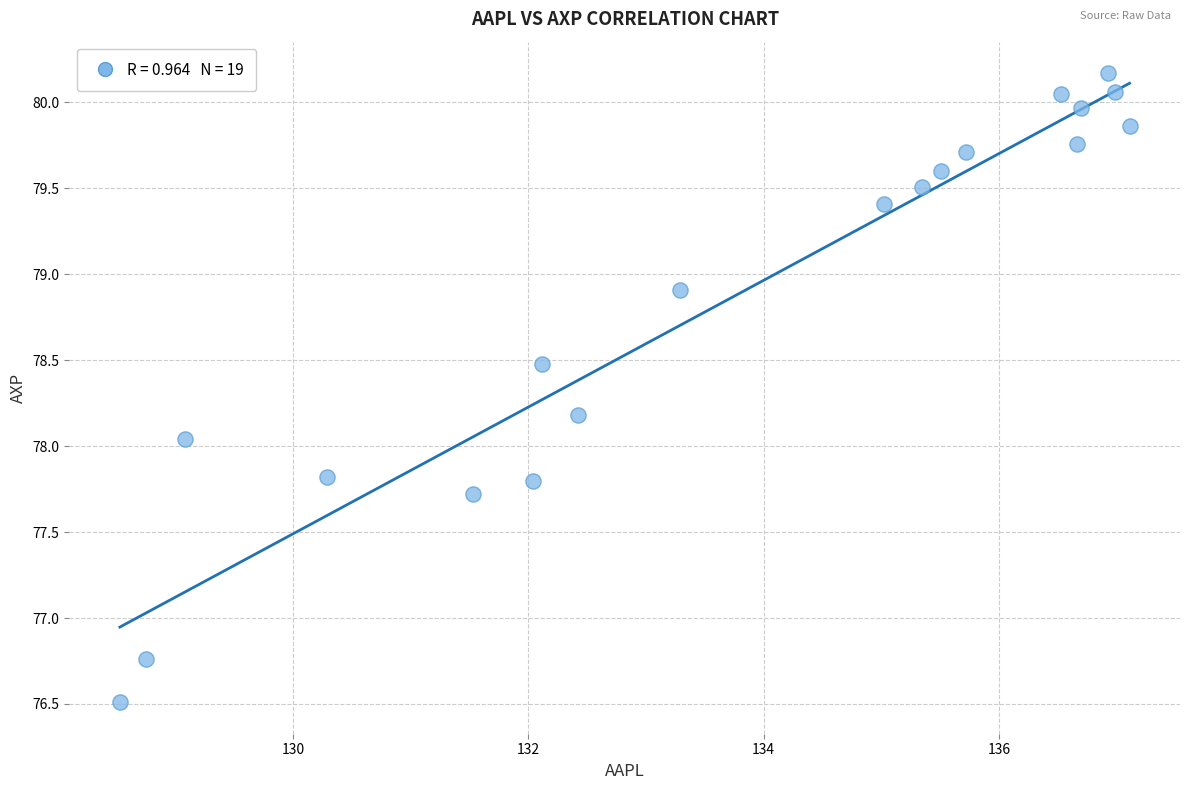

What is the range of X values (max minus min)?

8.6